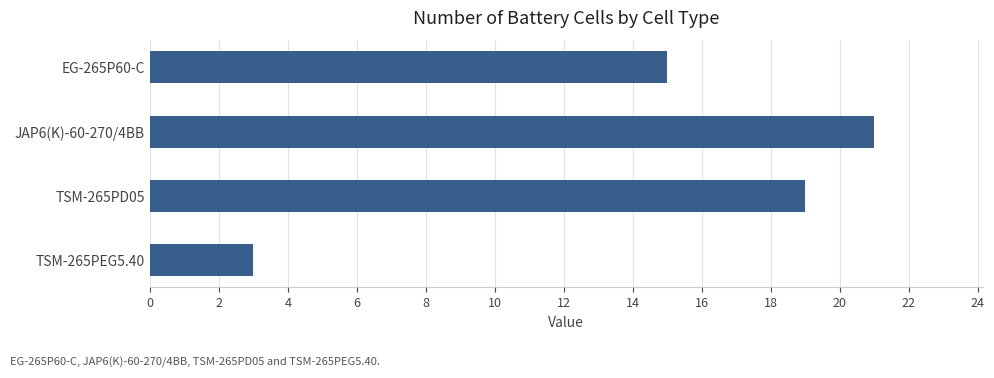

What is the label of the 4th bar from the bottom?

EG-265P60-C